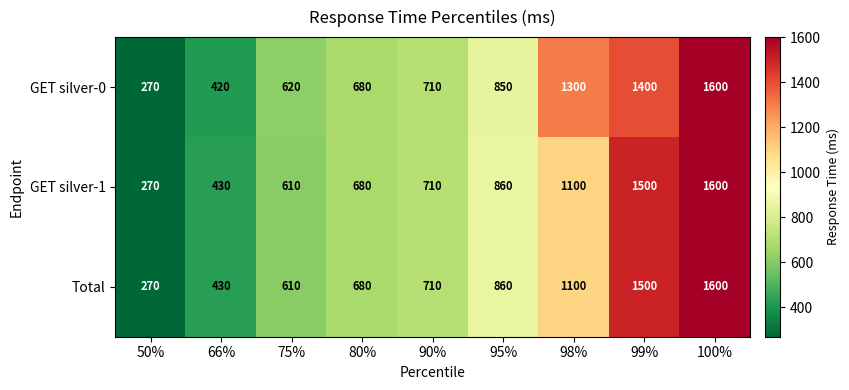

Reading left to right, transcribe all the data shown in this chart.

GET silver-0: 50%=270	66%=420	75%=620	80%=680	90%=710	95%=850	98%=1300	99%=1400	100%=1600
GET silver-1: 50%=270	66%=430	75%=610	80%=680	90%=710	95%=860	98%=1100	99%=1500	100%=1600
Total: 50%=270	66%=430	75%=610	80%=680	90%=710	95%=860	98%=1100	99%=1500	100%=1600